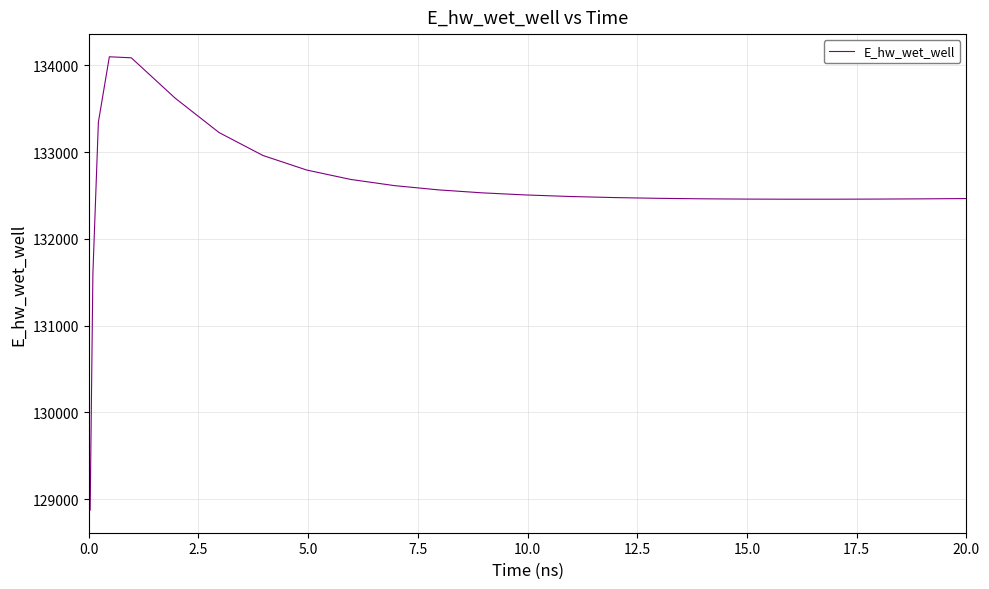

Does the chart have visible grid lines?

Yes